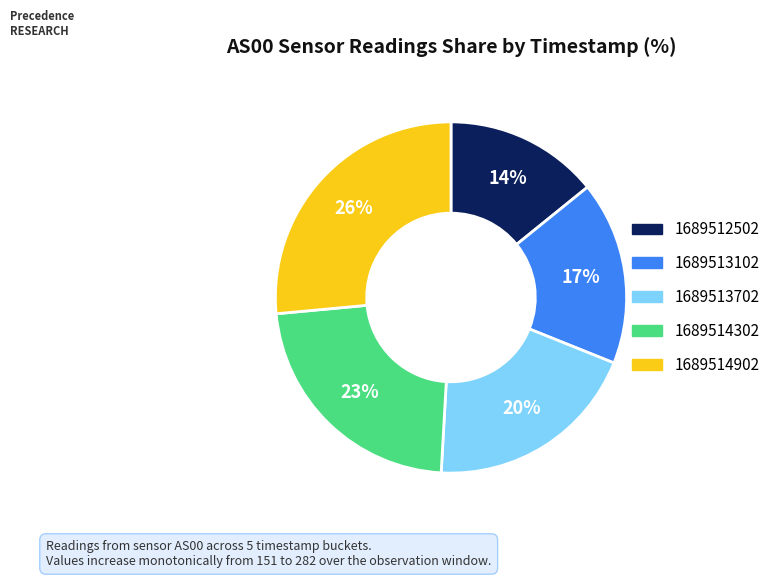

How many slices are in this pie chart?

5